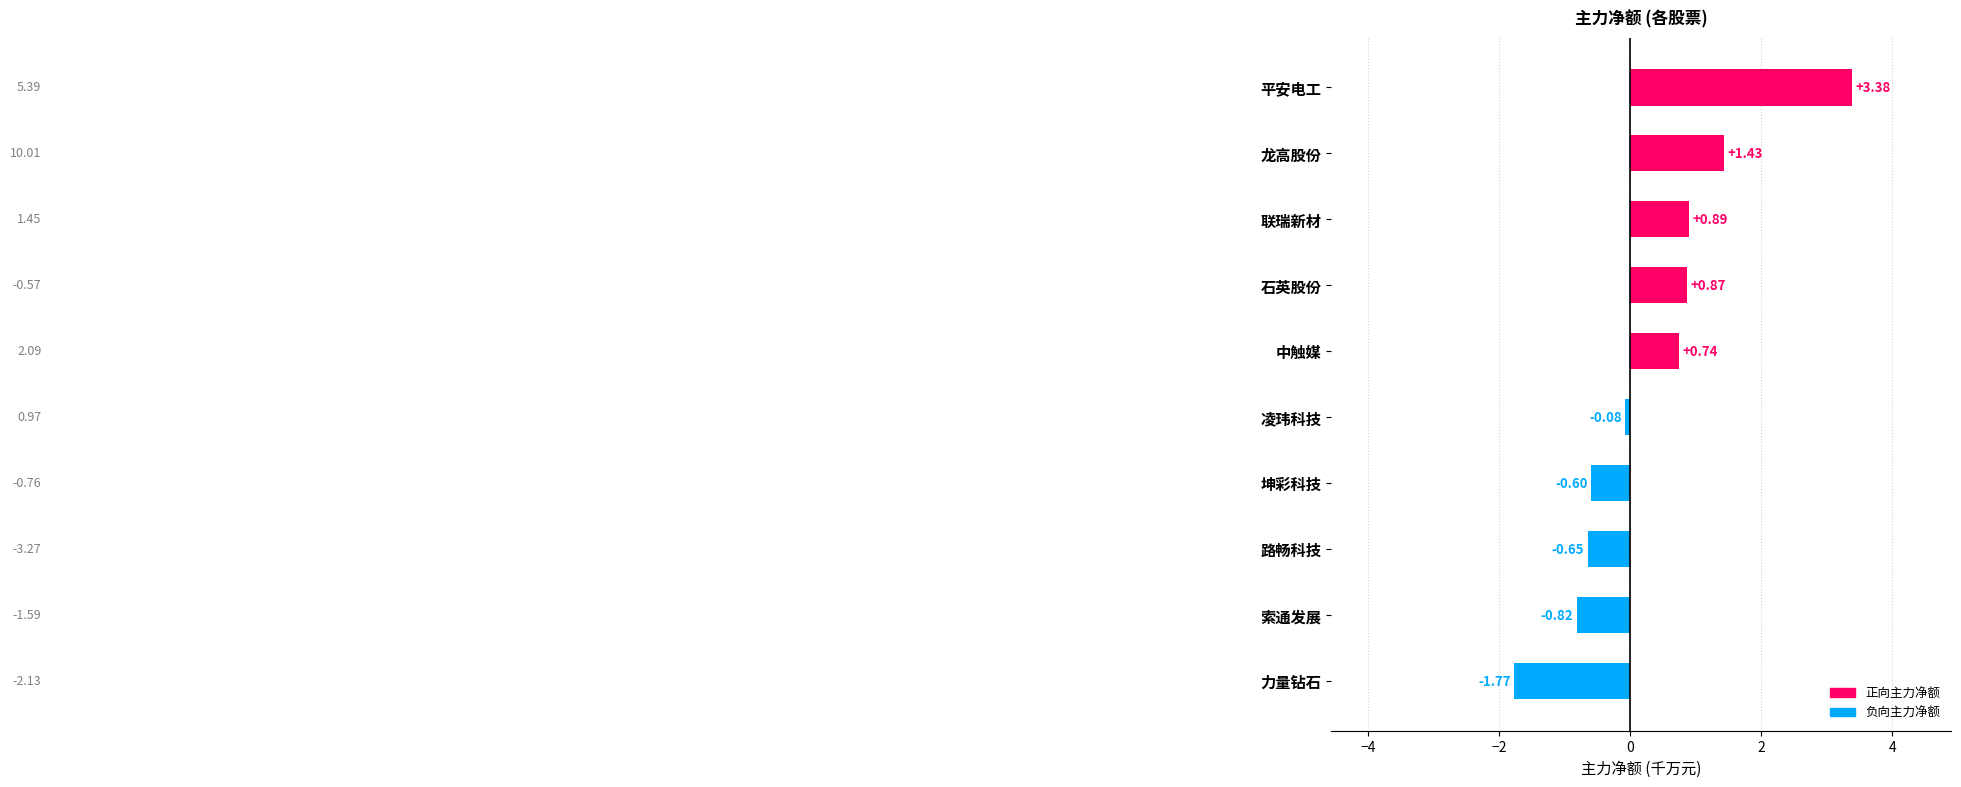

What is the label of the 6th bar from the top?

凌玮科技